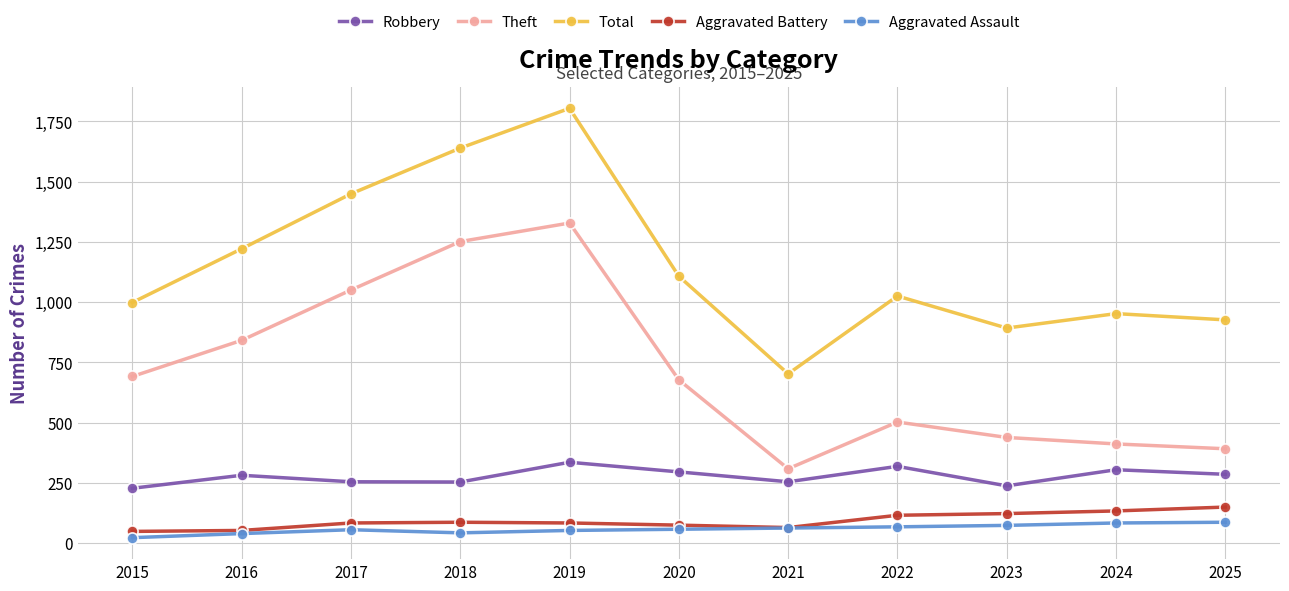

Which category has the highest value in the Total series?

2019